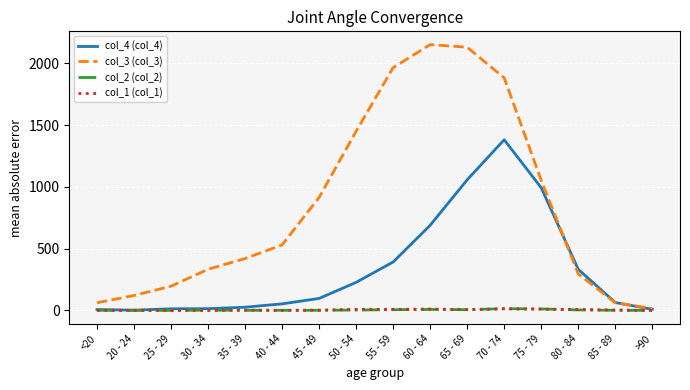

Which series has the largest total across all categories?

col_3 (col_3)